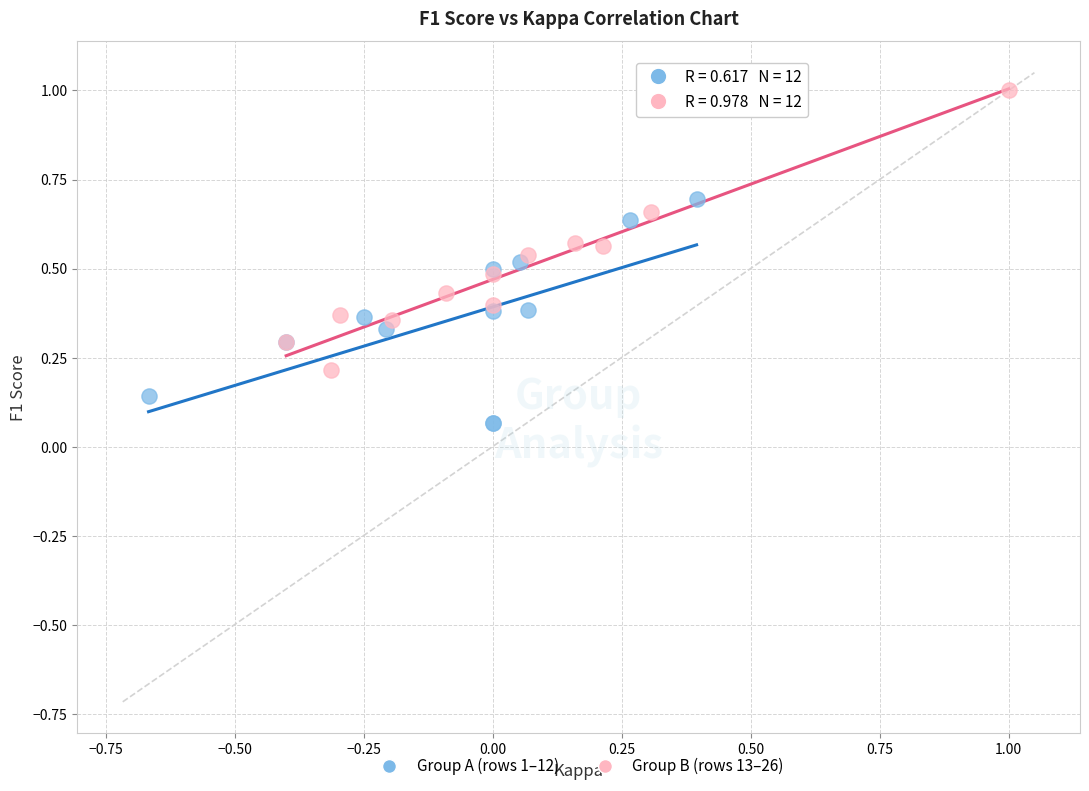

Which series contains the highest Y value?

Group B (rows 13–26)